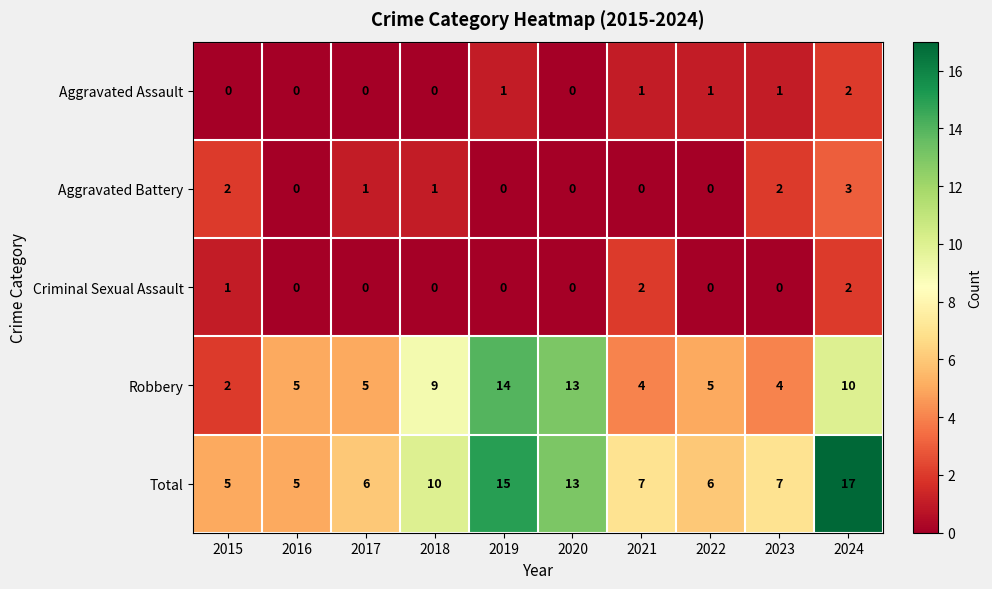

What is the difference between the highest and lowest values at 2016?

5